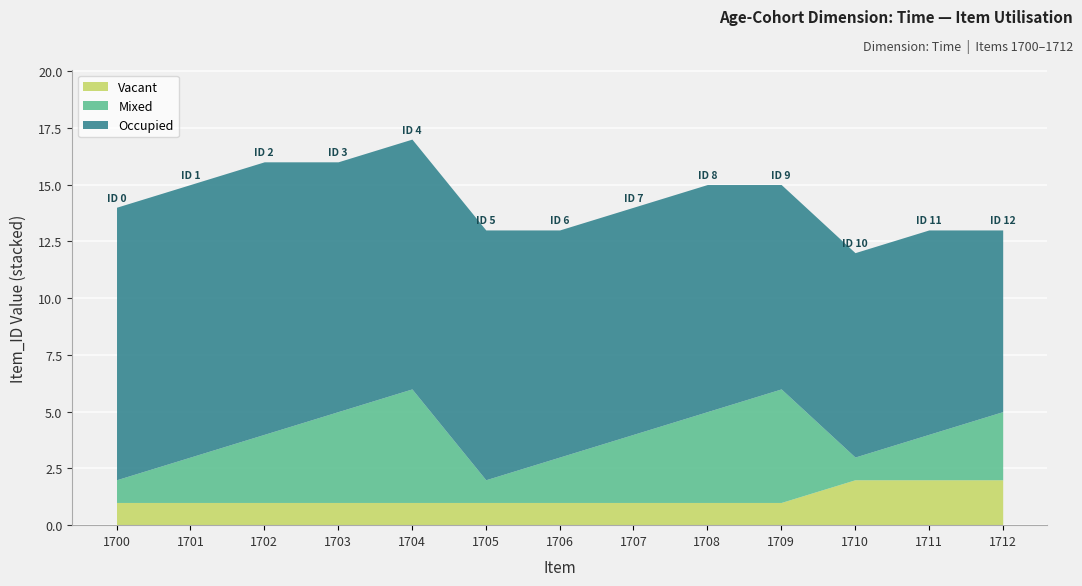

What is the total value across all series at 1702?

16